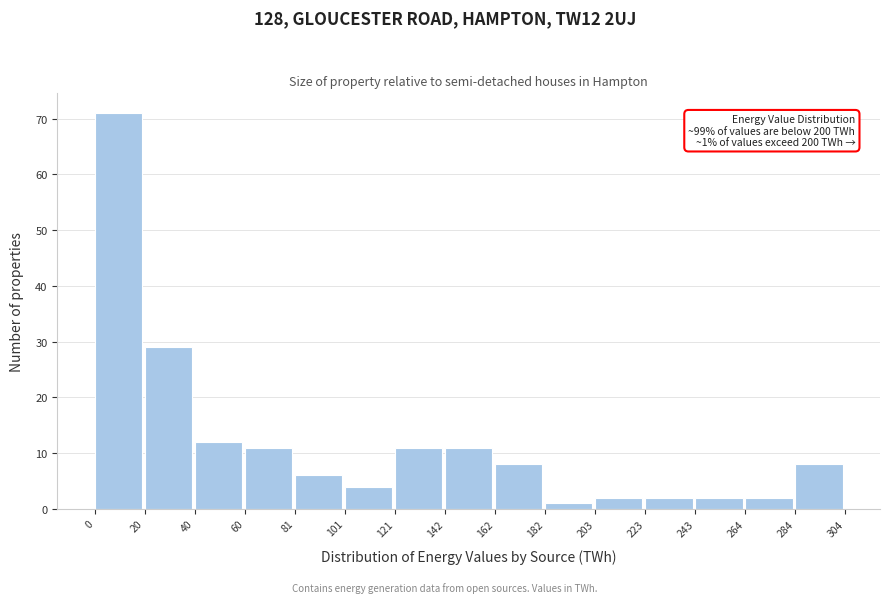

Over which range of the x-axis is the bar tallest?

0 to 20